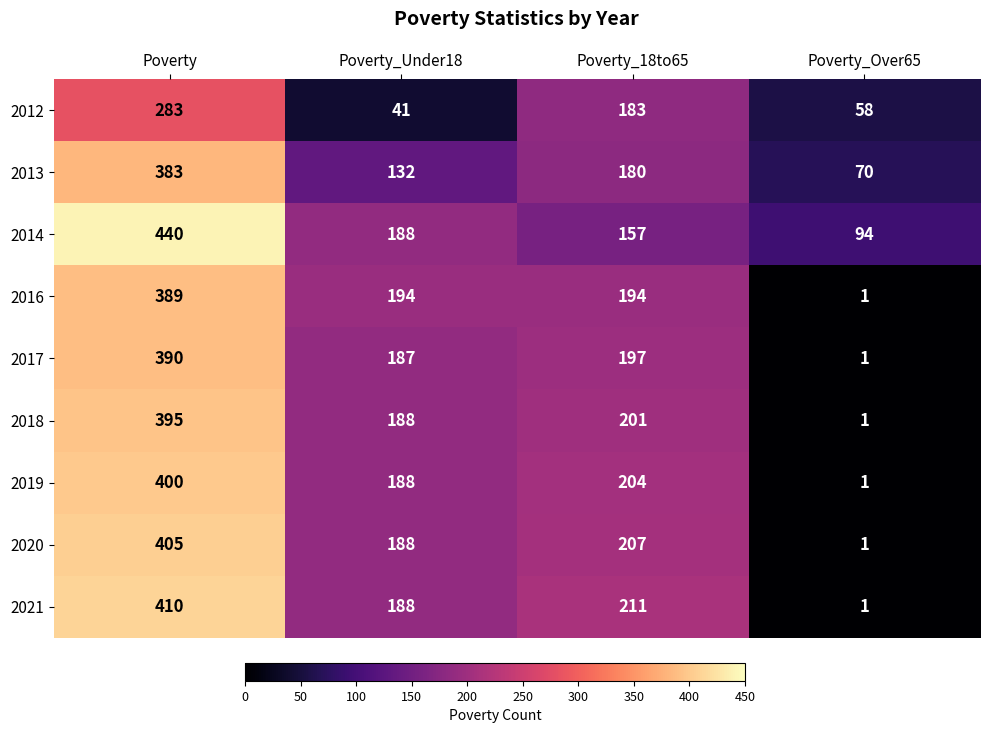

What is the greatest value displayed?

440